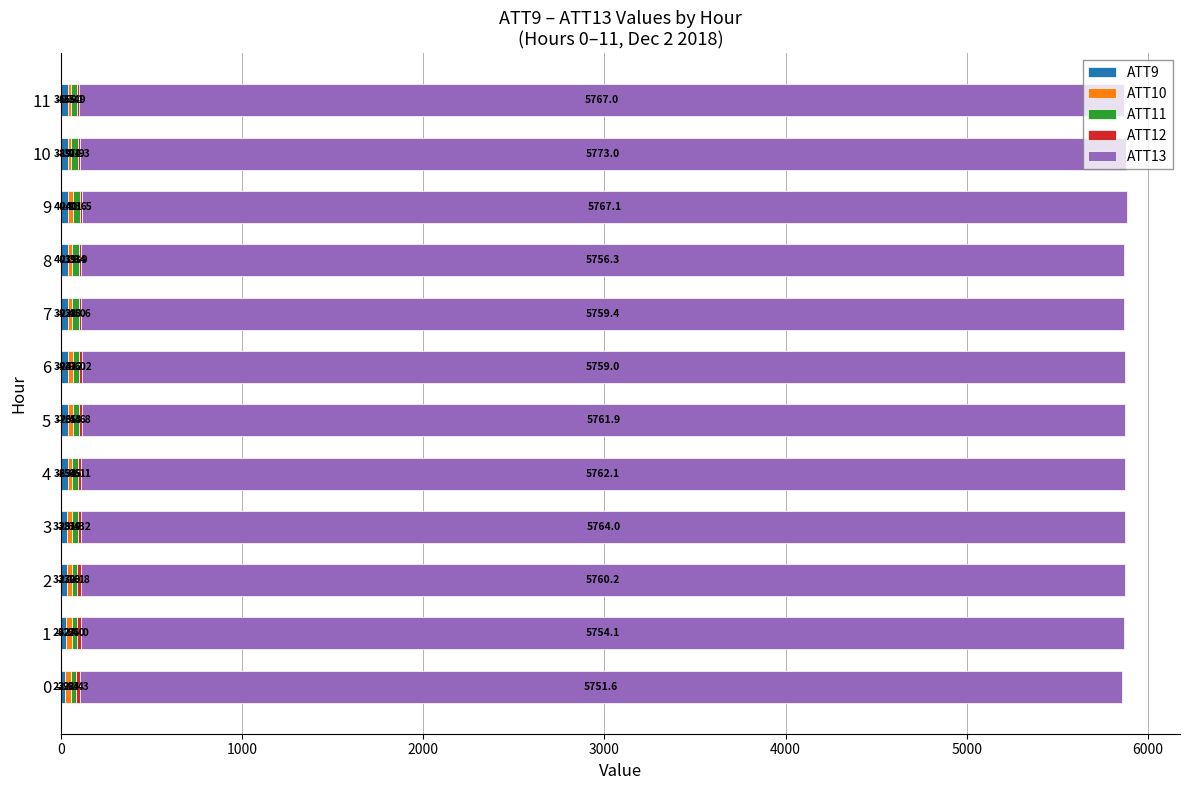

At which category is the sum across all series the highest?

9